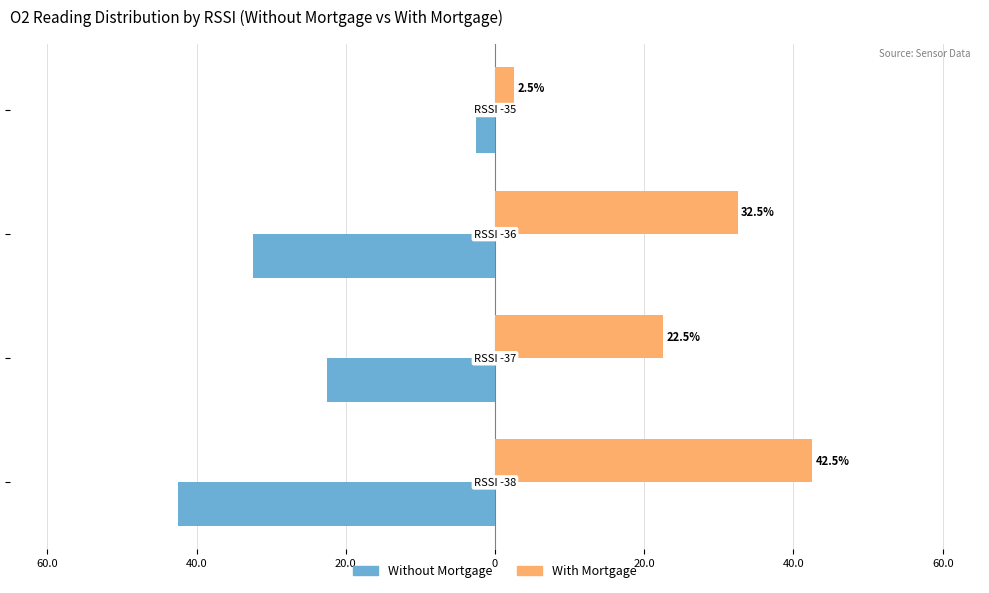

What is the greatest value displayed?

42.5